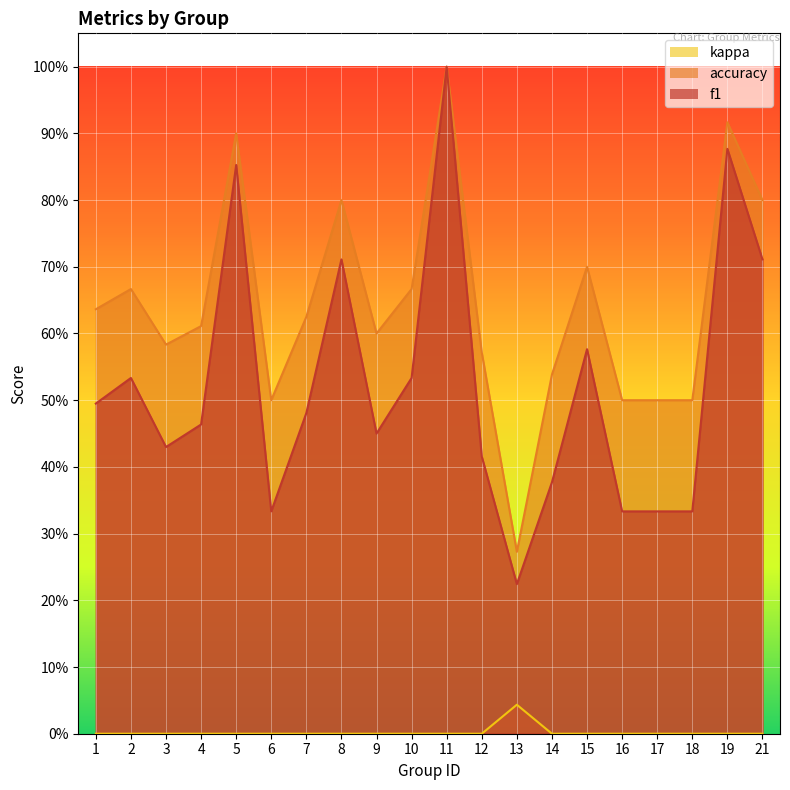

At which label is accuracy closest to 0?

13